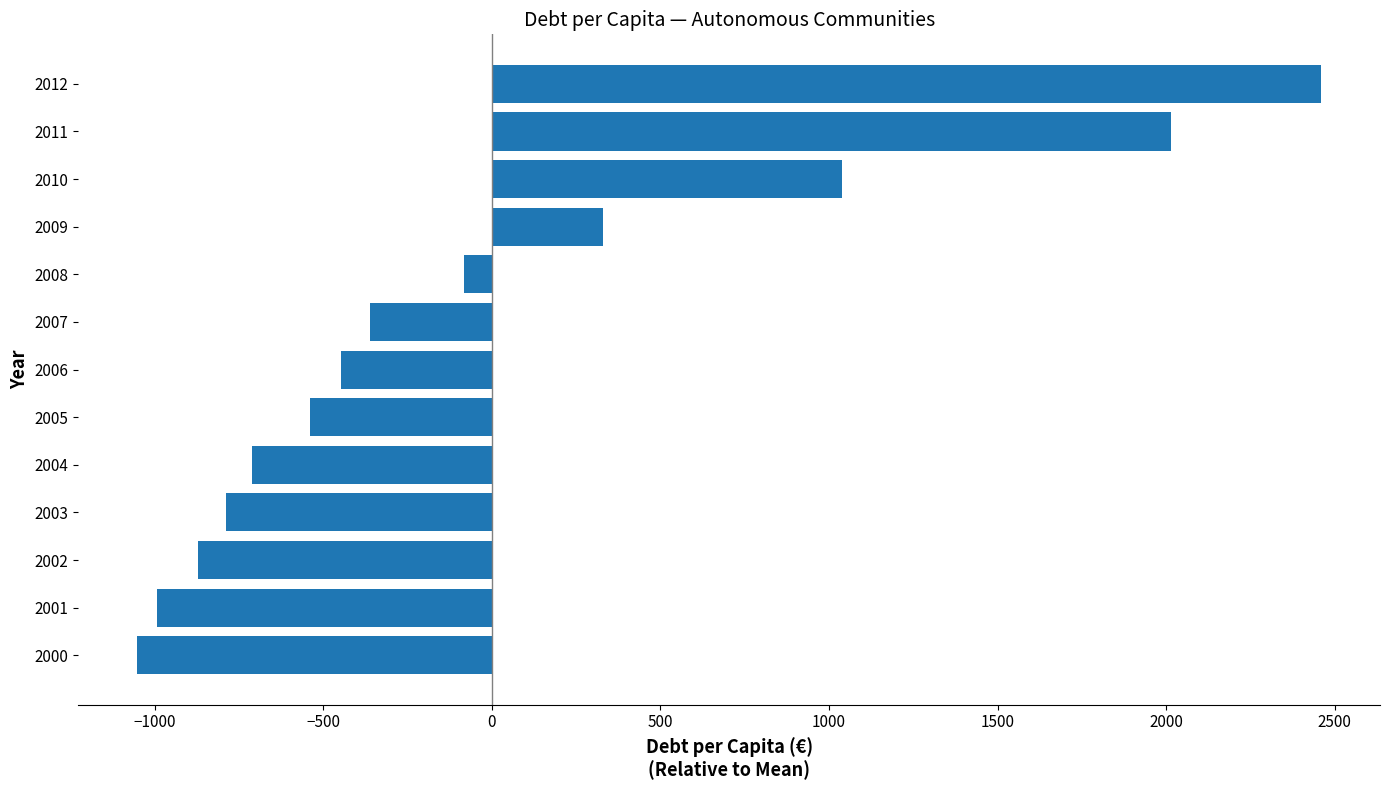

The chart shows a value of -445.9 at 2006. True or false?

True